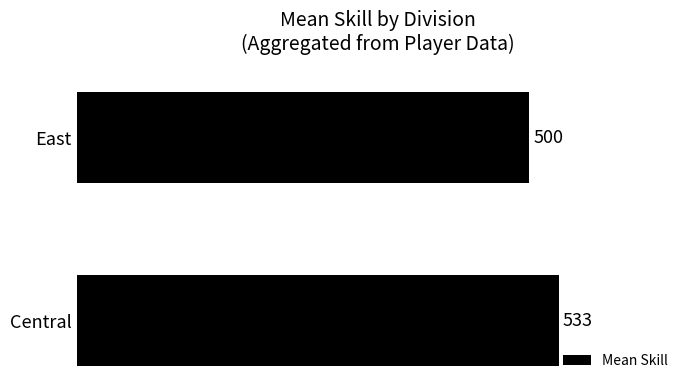

True or false: the data shows 500 at East.

True